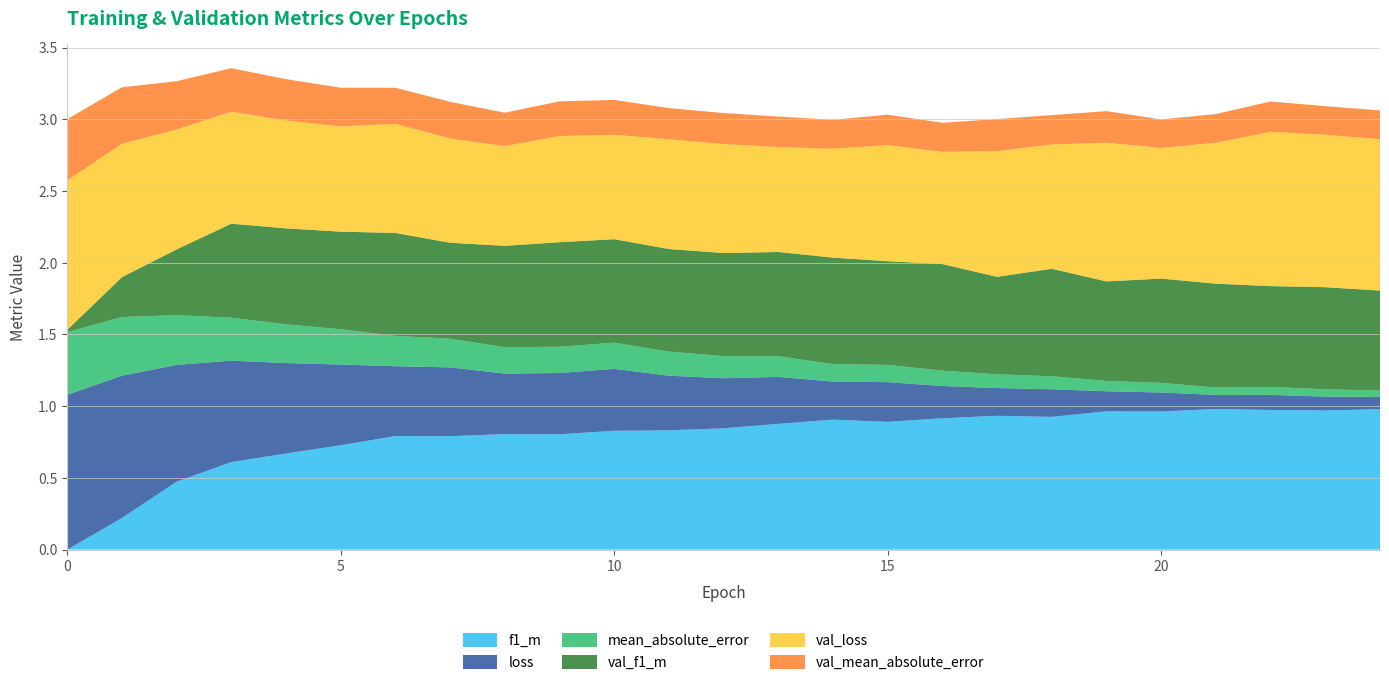

Reading left to right, extract all data points from this chart.

f1_m: 0=0.0	1=0.2	2=0.5	3=0.6	4=0.7	5=0.7	6=0.8	7=0.8	8=0.8	9=0.8	10=0.8	11=0.8	12=0.8	13=0.9	14=0.9	15=0.9	16=0.9	17=0.9	18=0.9	19=1.0	20=1.0	21=1.0	22=1.0	23=1.0	24=1.0
loss: 0=1.1	1=1.0	2=0.8	3=0.7	4=0.6	5=0.6	6=0.5	7=0.5	8=0.4	9=0.4	10=0.4	11=0.4	12=0.3	13=0.3	14=0.3	15=0.3	16=0.2	17=0.2	18=0.2	19=0.1	20=0.1	21=0.1	22=0.1	23=0.1	24=0.1
mean_absolute_error: 0=0.4	1=0.4	2=0.3	3=0.3	4=0.3	5=0.2	6=0.2	7=0.2	8=0.2	9=0.2	10=0.2	11=0.2	12=0.2	13=0.1	14=0.1	15=0.1	16=0.1	17=0.1	18=0.1	19=0.1	20=0.1	21=0.1	22=0.1	23=0.1	24=0.0
val_f1_m: 0=0.0	1=0.3	2=0.5	3=0.7	4=0.7	5=0.7	6=0.7	7=0.7	8=0.7	9=0.7	10=0.7	11=0.7	12=0.7	13=0.7	14=0.7	15=0.7	16=0.7	17=0.7	18=0.7	19=0.7	20=0.7	21=0.7	22=0.7	23=0.7	24=0.7
val_loss: 0=1.0	1=0.9	2=0.8	3=0.8	4=0.8	5=0.7	6=0.8	7=0.7	8=0.7	9=0.7	10=0.7	11=0.8	12=0.8	13=0.7	14=0.8	15=0.8	16=0.8	17=0.9	18=0.9	19=1.0	20=0.9	21=1.0	22=1.1	23=1.1	24=1.1
val_mean_absolute_error: 0=0.4	1=0.4	2=0.3	3=0.3	4=0.3	5=0.3	6=0.3	7=0.3	8=0.2	9=0.2	10=0.2	11=0.2	12=0.2	13=0.2	14=0.2	15=0.2	16=0.2	17=0.2	18=0.2	19=0.2	20=0.2	21=0.2	22=0.2	23=0.2	24=0.2